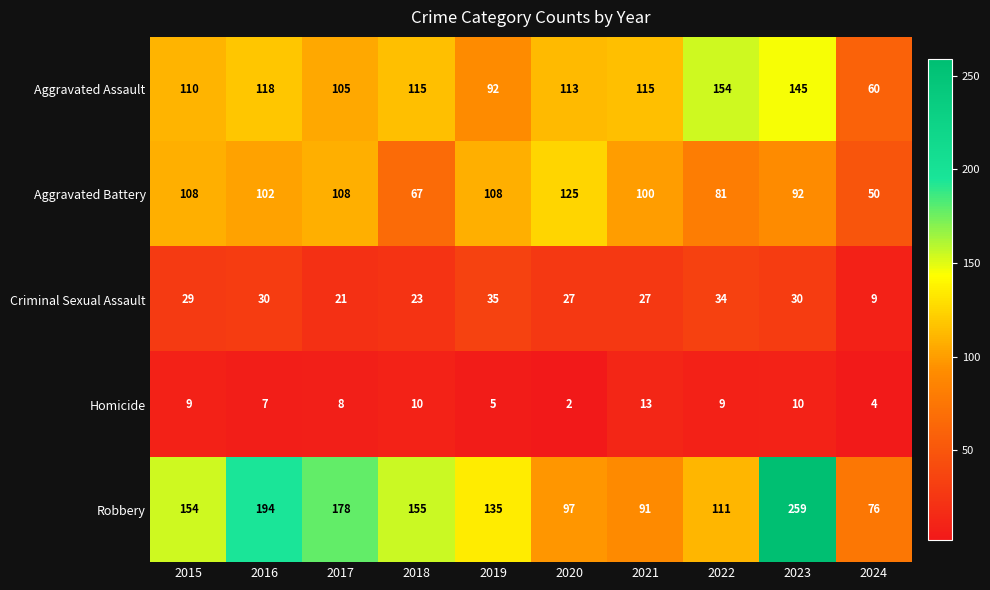

Which series changed the most between 2016 and 2021?

Robbery